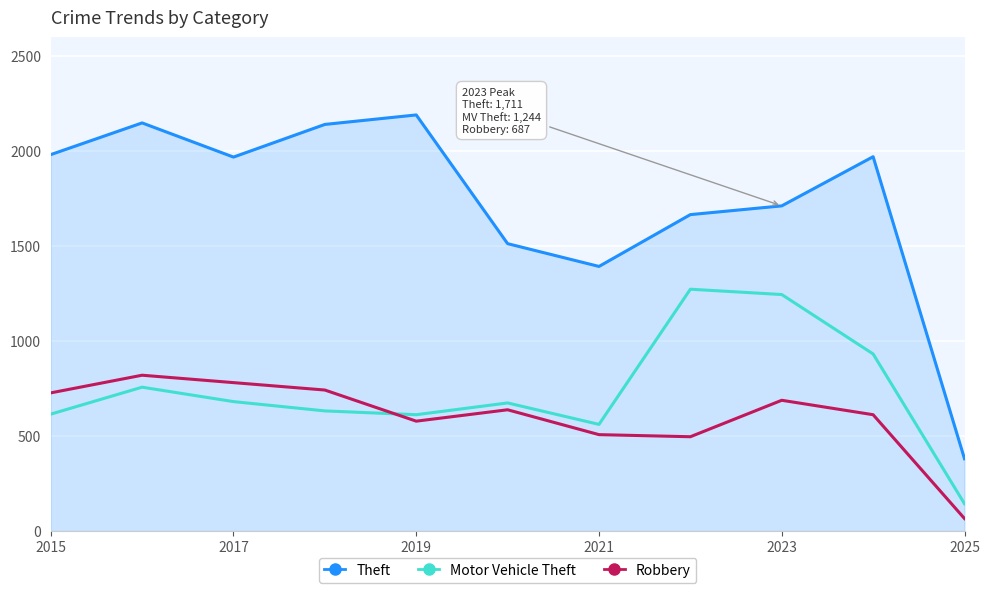

What is the maximum value for Robbery?

819